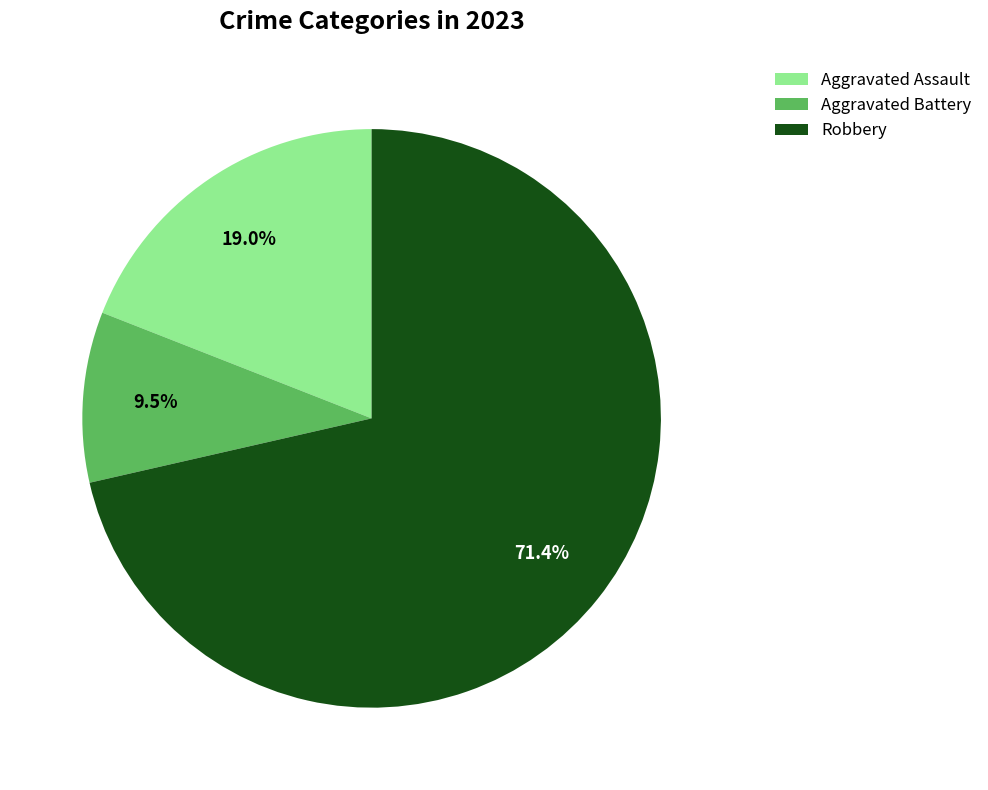

How many segments does this pie chart have?

3